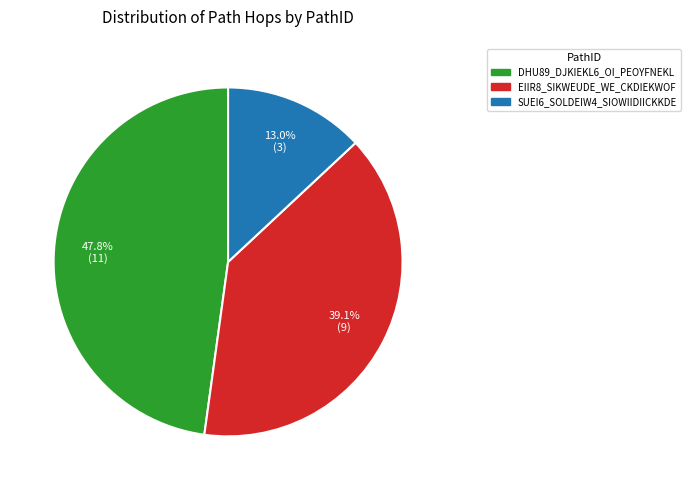

Rank the categories by value from lowest to highest.

SUEI6_SOLDEIW4_SIOWIIDIICKKDE, EIIR8_SIKWEUDE_WE_CKDIEKWOF, DHU89_DJKIEKL6_OI_PEOYFNEKL